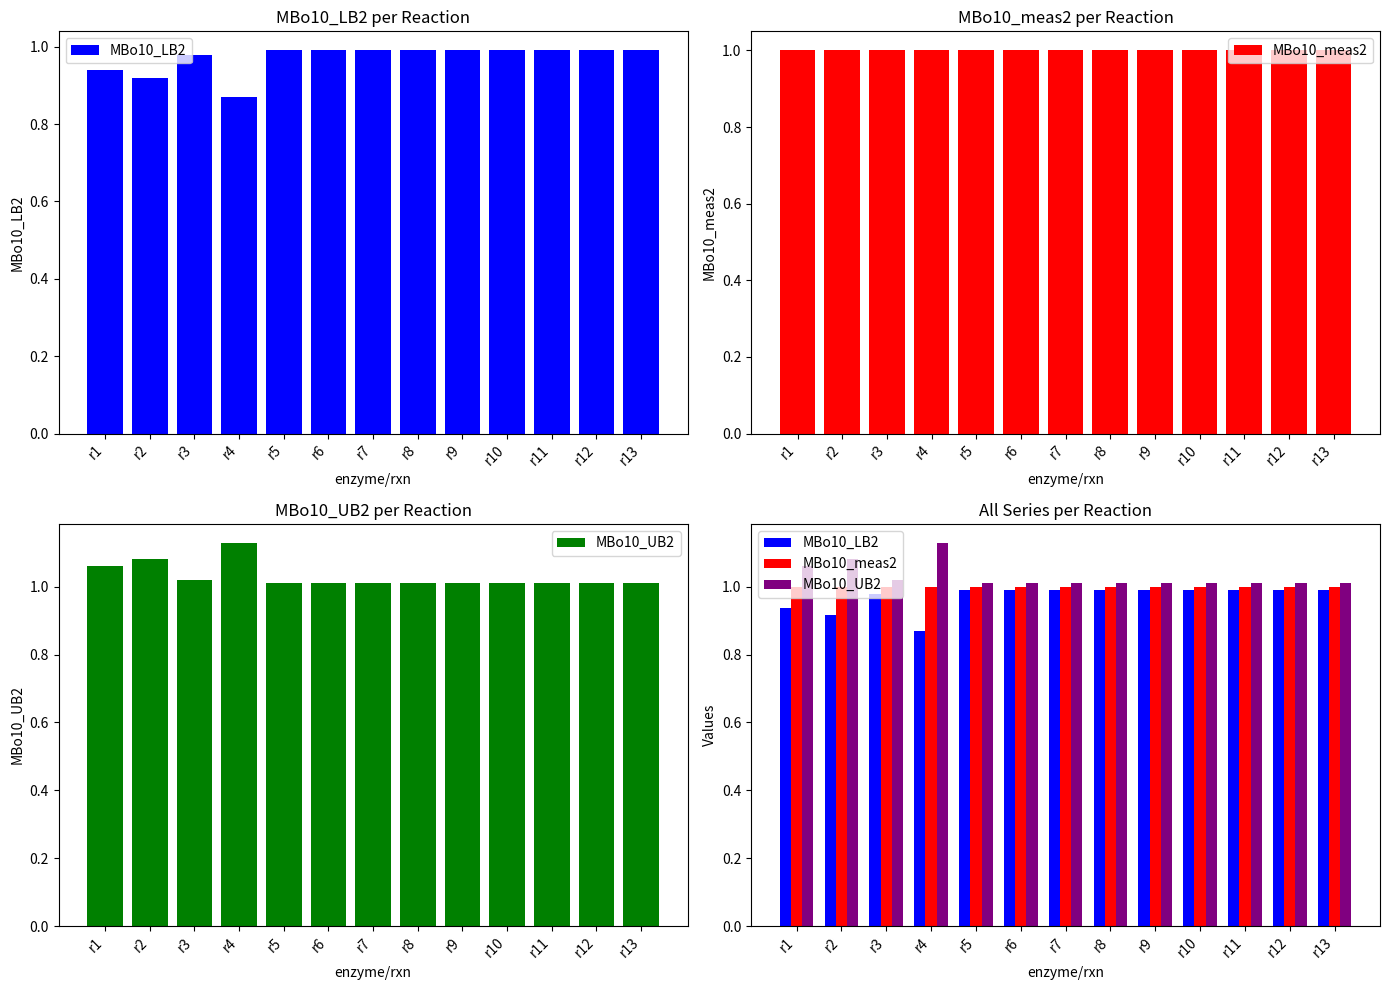

Which label corresponds to the largest value in the chart?

r4